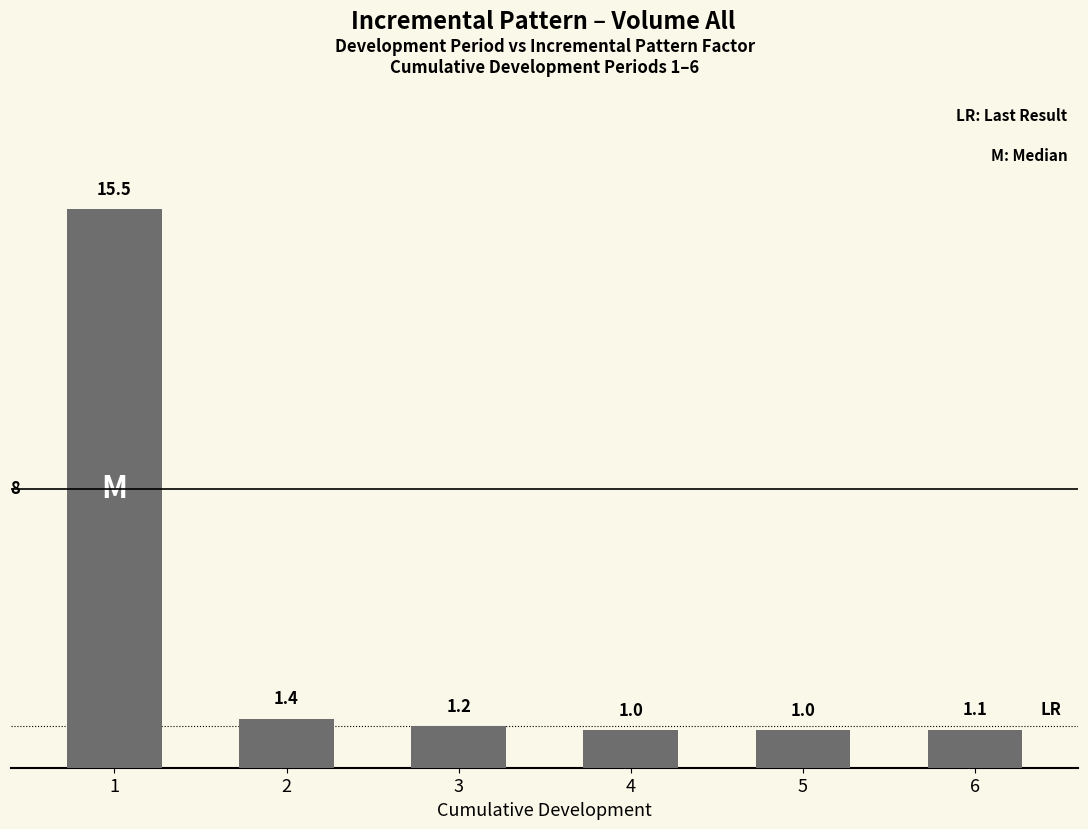

What is the value of the 1st bar from the left?

15.5